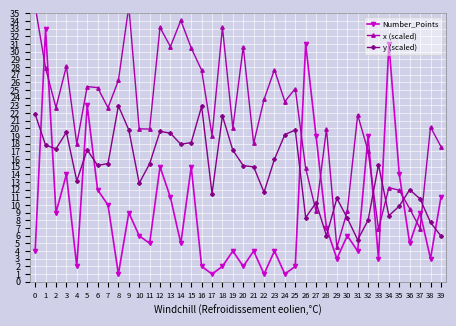

True or false: x (scaled) has more than 1 points higher than both neighbors.

True